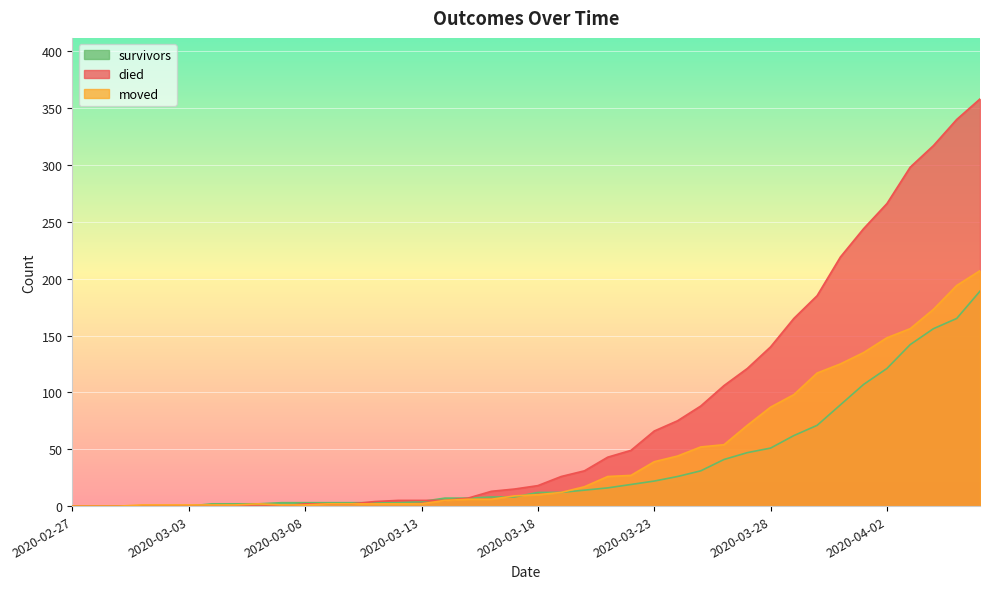

What is the sum of all died values?

3215